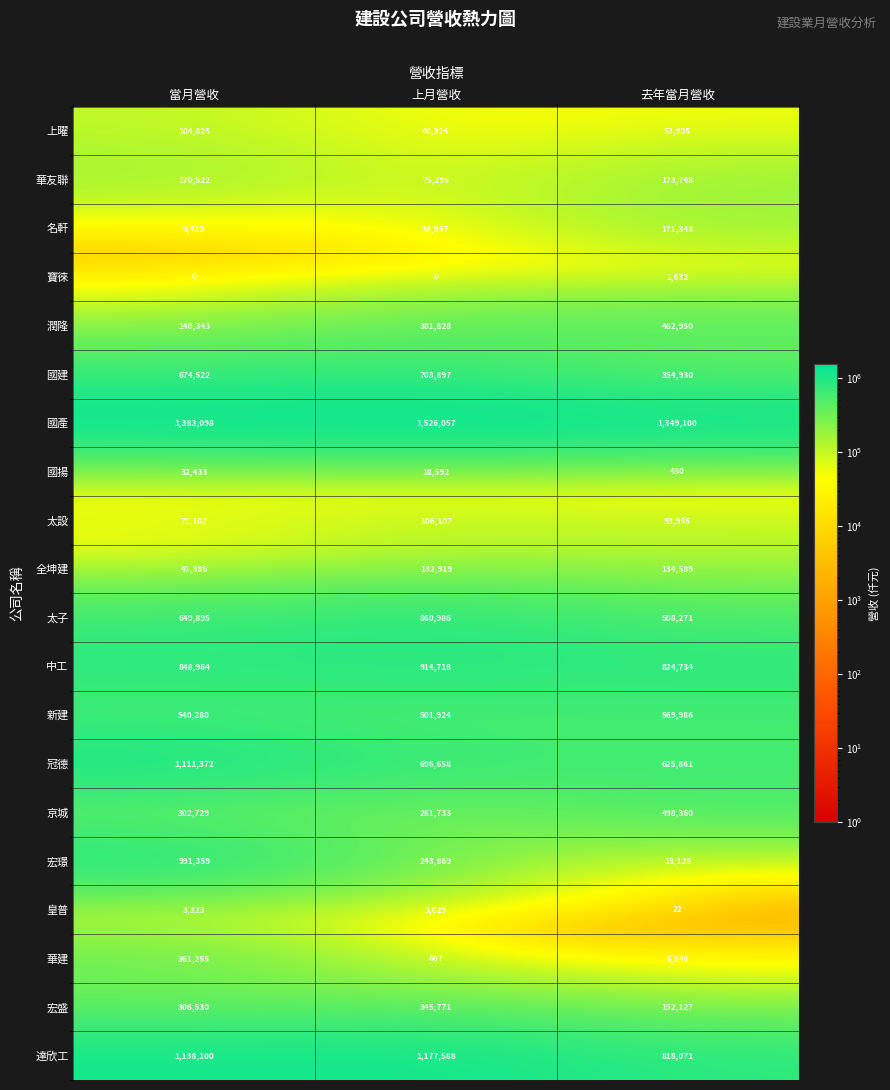

What is the spread (max minus min) of values at 去年當月營收?

1349078